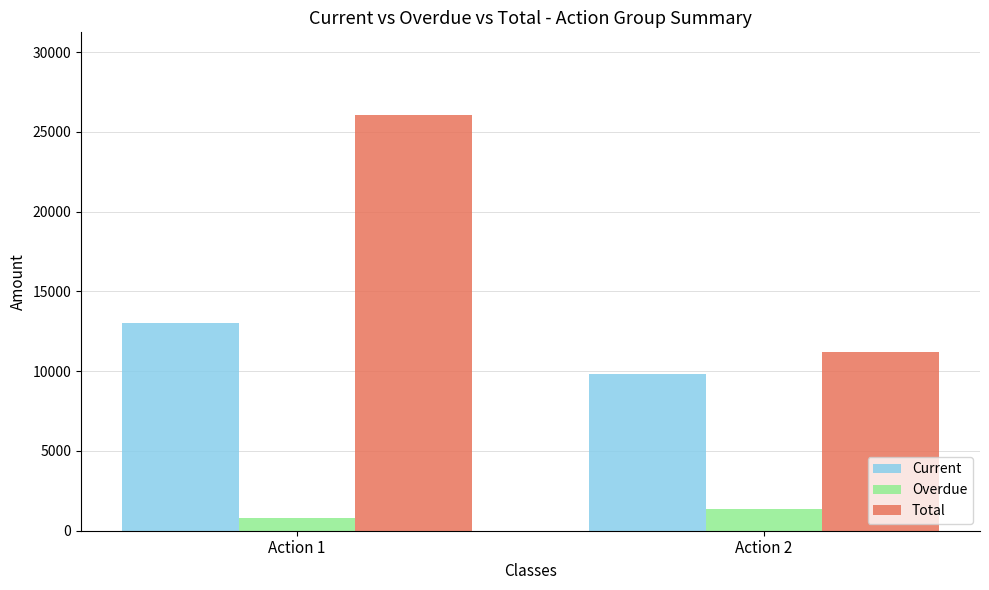

How many data points in Overdue are less than 1361?

1